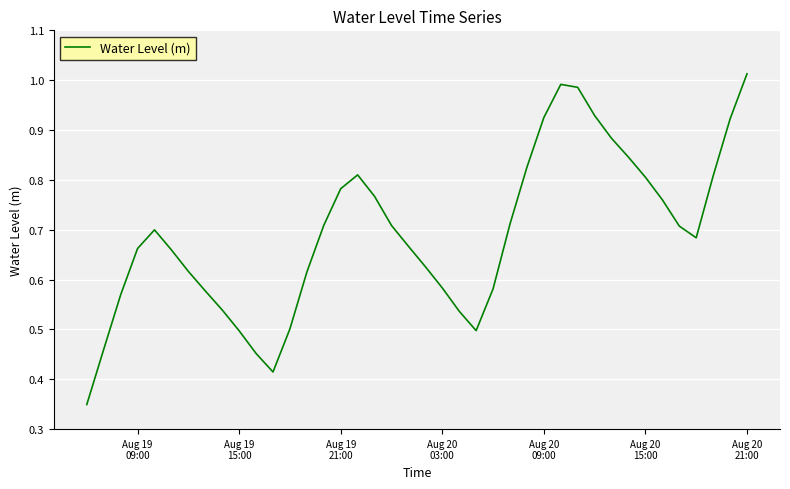

What is the value of the 39th point from the left?

0.9